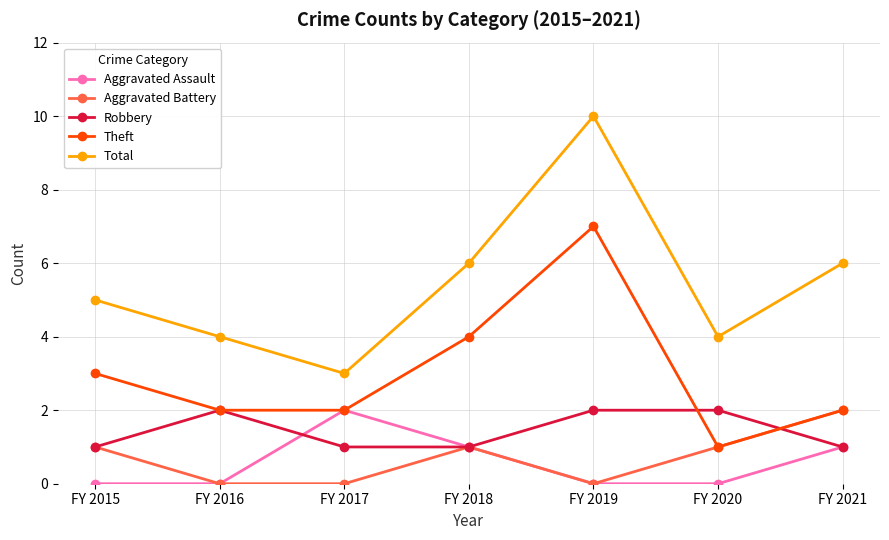

Which category has the highest value in the Aggravated Battery series?

FY 2021